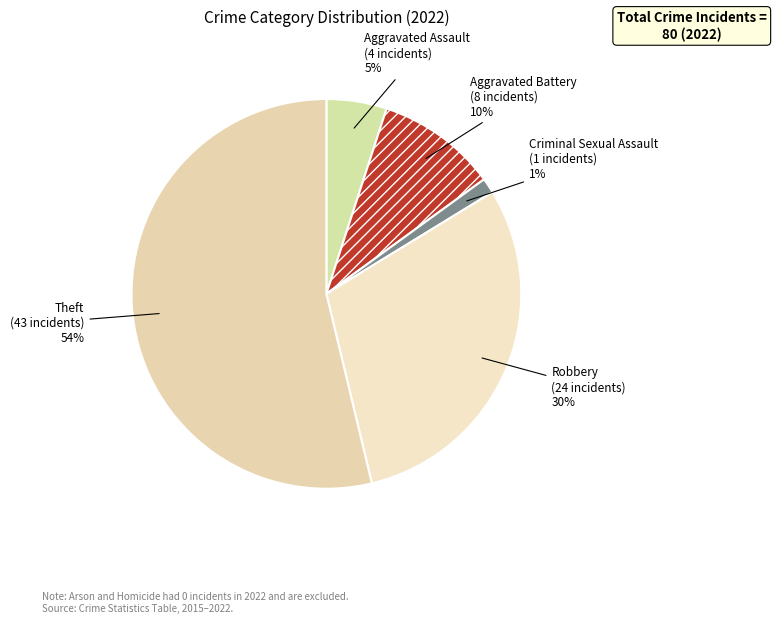

Does Aggravated Battery represent more than half of the total?

No